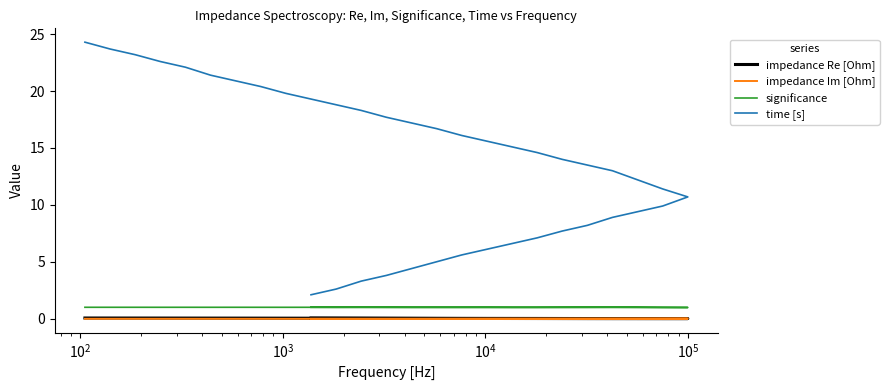

In significance, how many points are lower than both neighbors (excluding endpoints)?

7